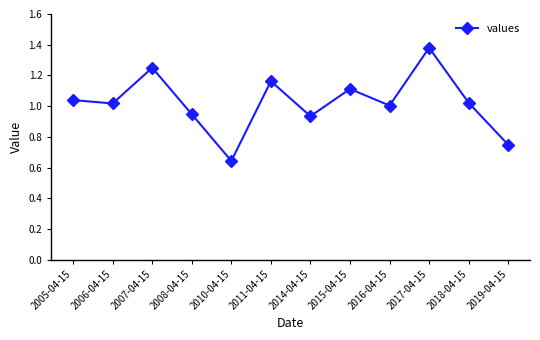

The chart shows a value of 0.5 at 2017-04-15. True or false?

False